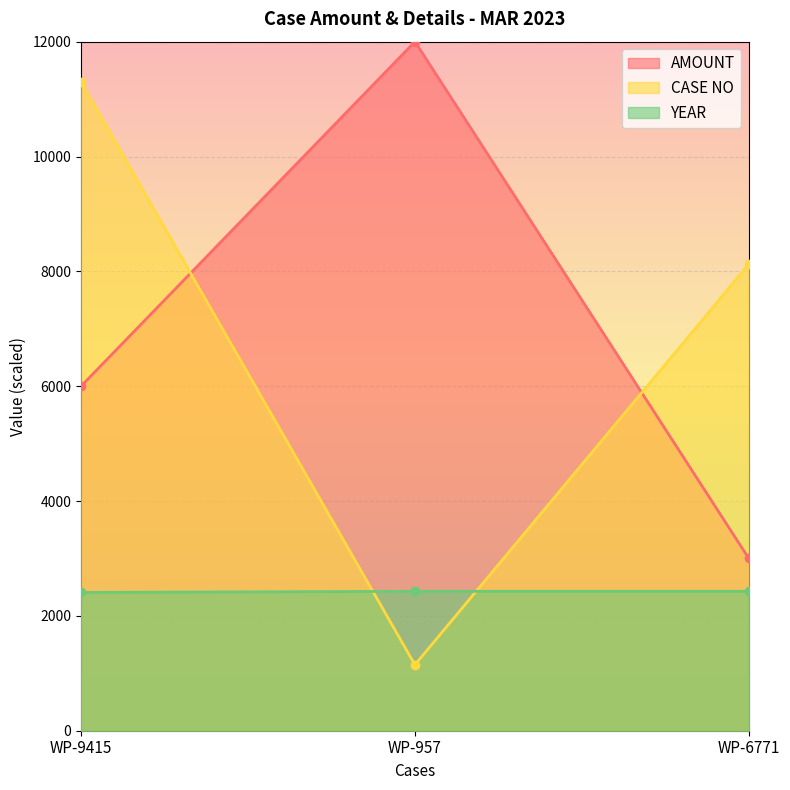

What is the sum of all YEAR values?

7263.6